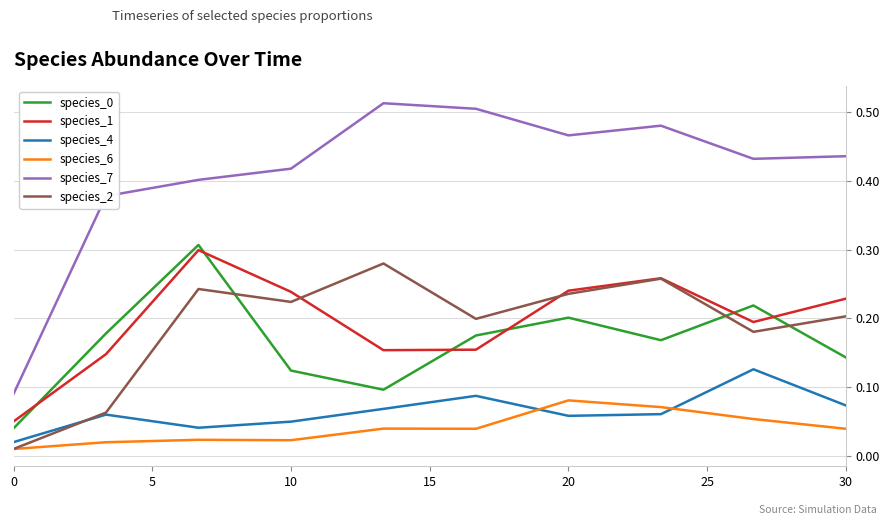

Which series has the largest total across all categories?

species_7